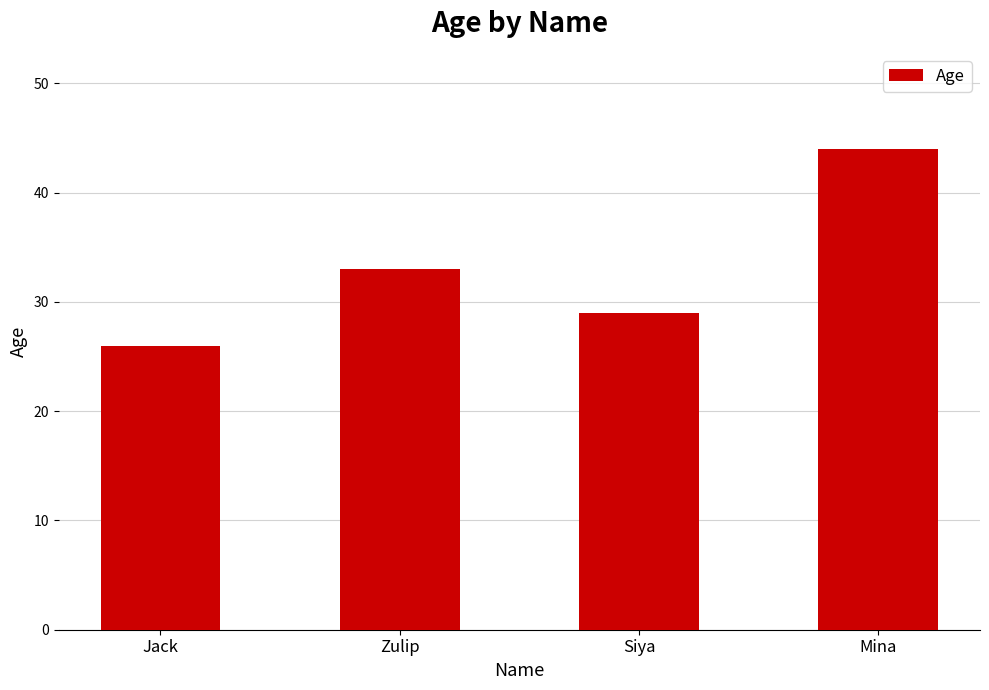

What is the difference between the maximum and minimum values?

18